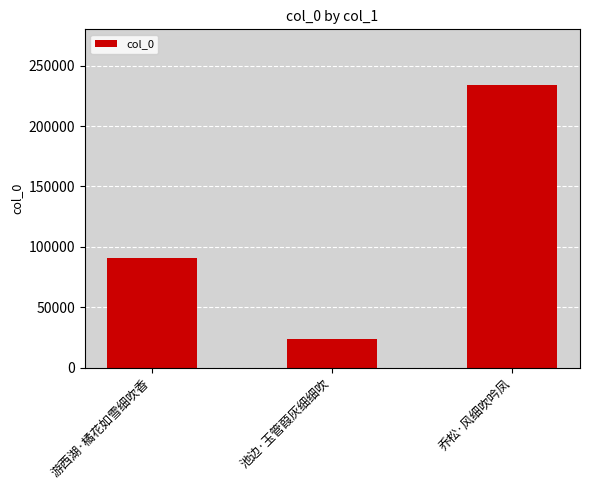

List the labels in order of value, largest first.

乔松·风细吹吟凤, 游西湖·橘花如雪细吹香, 池边·玉管葭灰细细吹